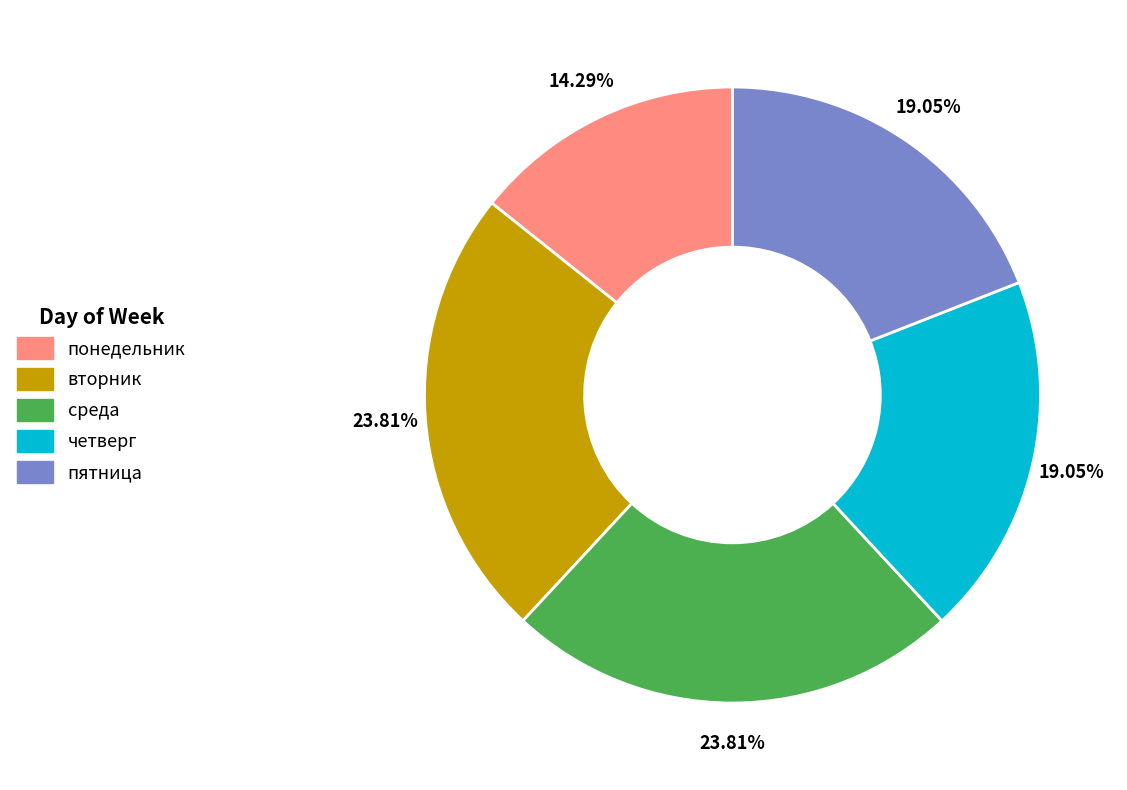

How many segments does this pie chart have?

5